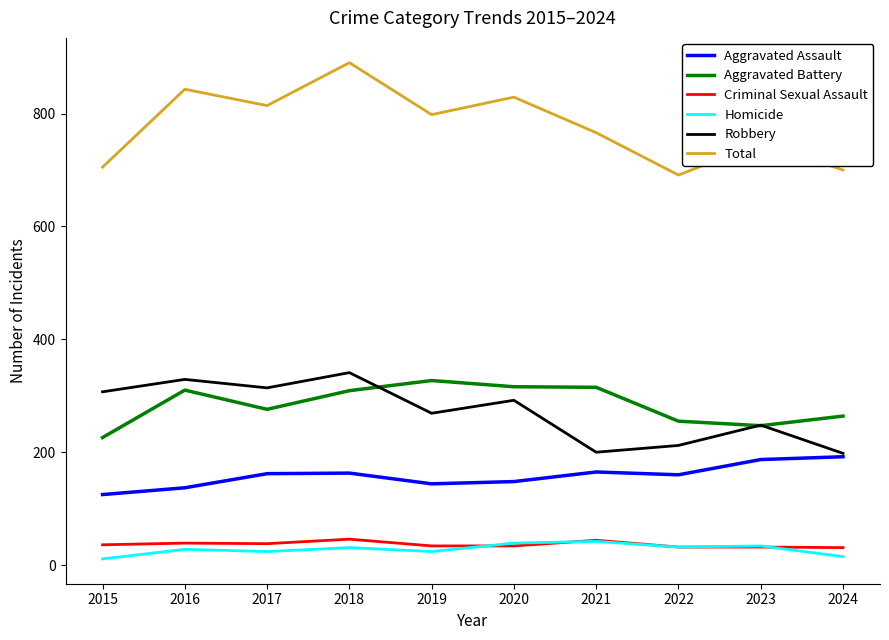

What is the difference between the highest and lowest values at 2016?

815